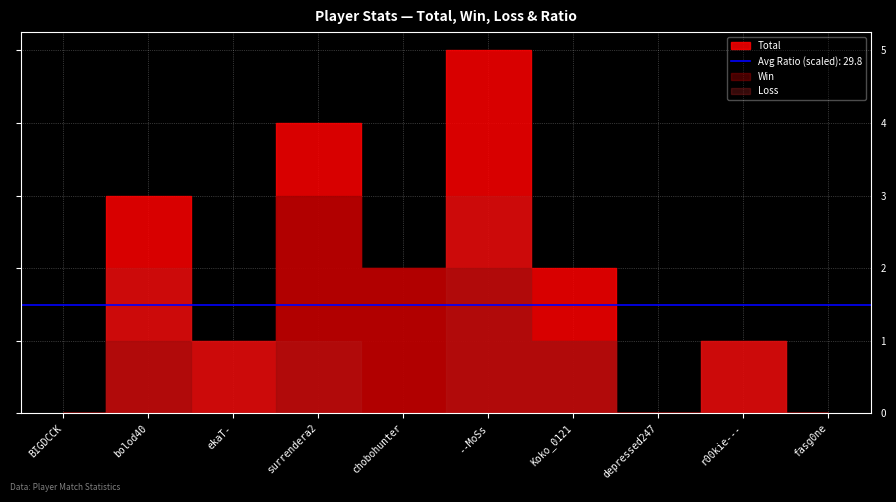

Count the Ratio values in the range 0 to 50.

8